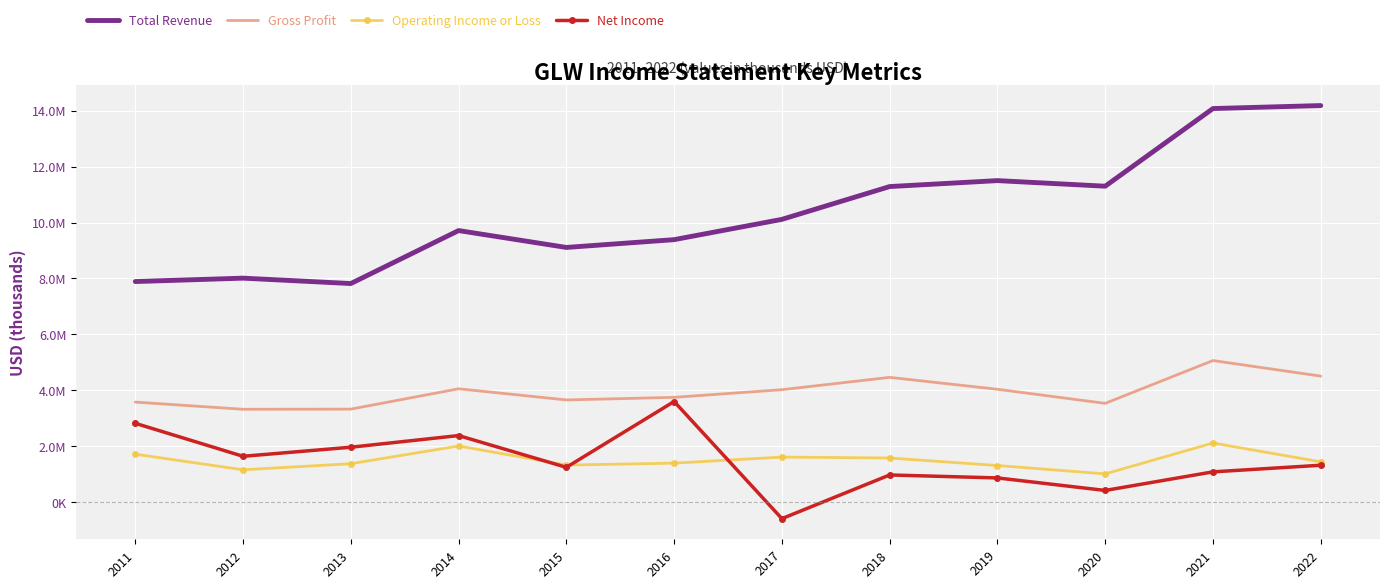

Is the value of Total Revenue at 2011 greater than the value of Gross Profit at 2017?

Yes